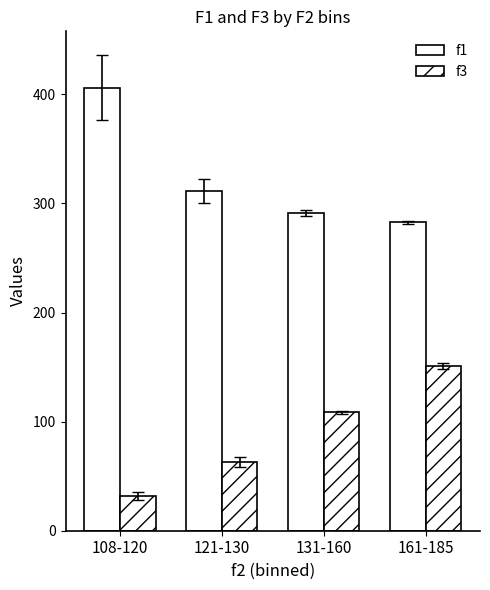

Which label corresponds to the largest value in the chart?

108-120